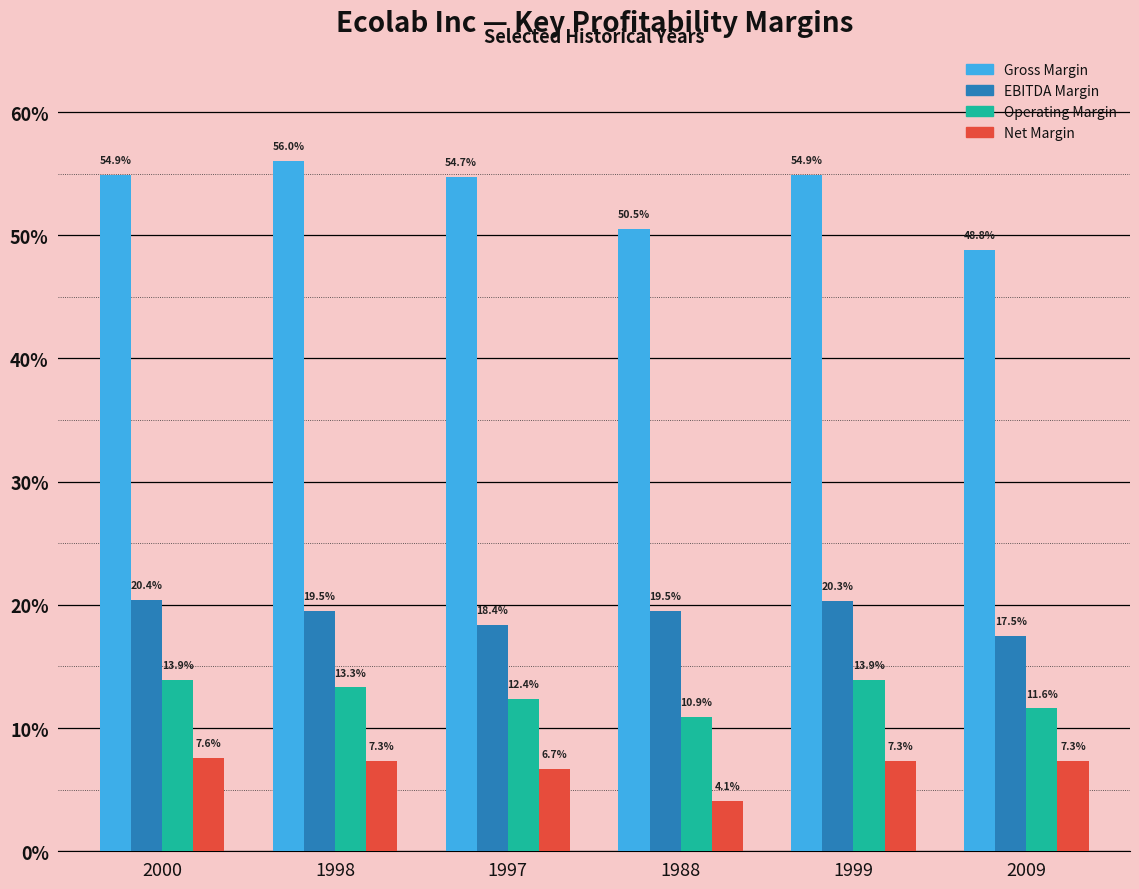

What is the approximate value of Operating Margin at 1988?

0.1